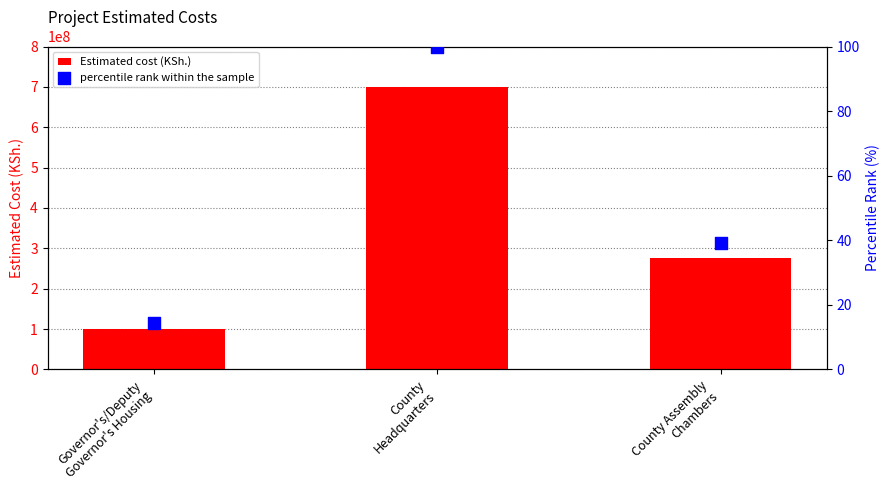

At how many categories does at least one series exceed 196642190?

2